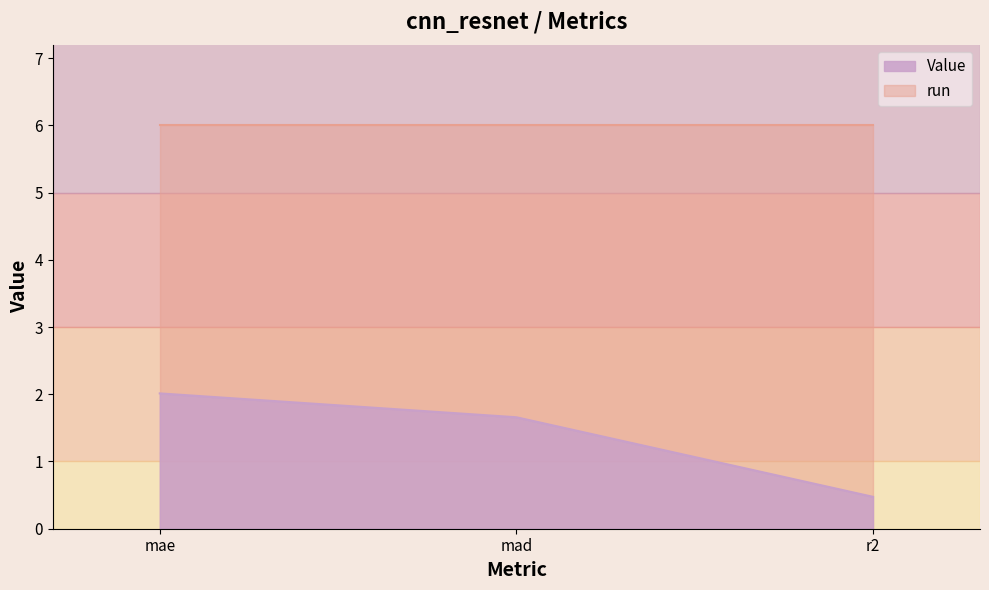

What is the maximum value shown in the chart?

6.0